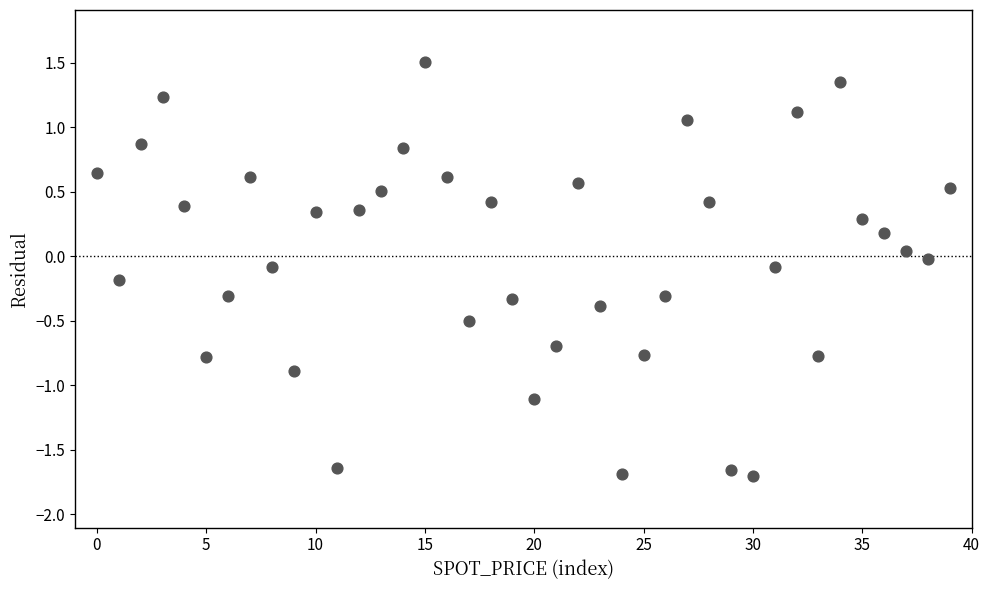

What is the range of Y values (max minus min)?

3.2